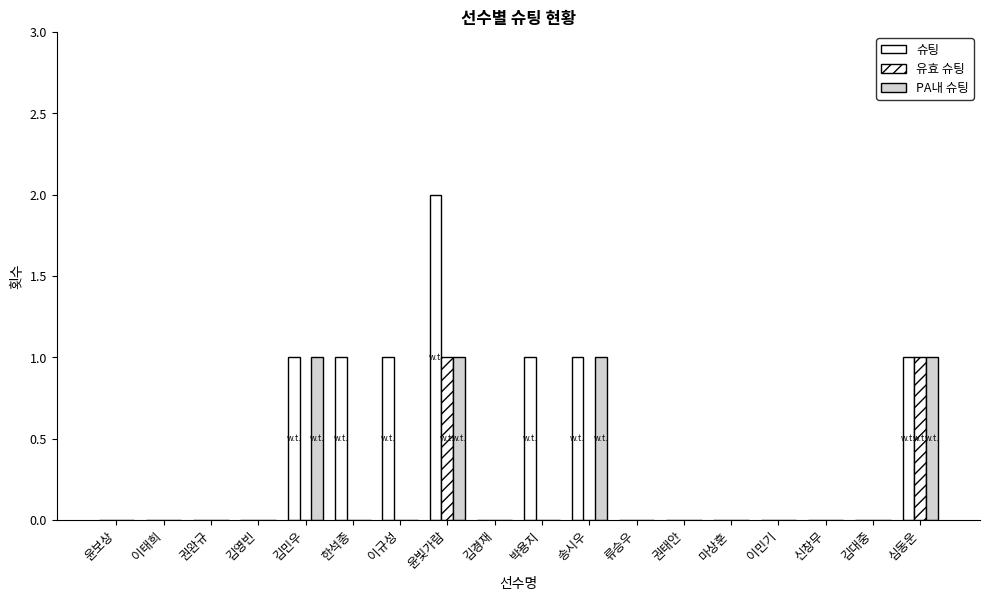

Are the bars grouped side by side (vs. stacked)?

Yes